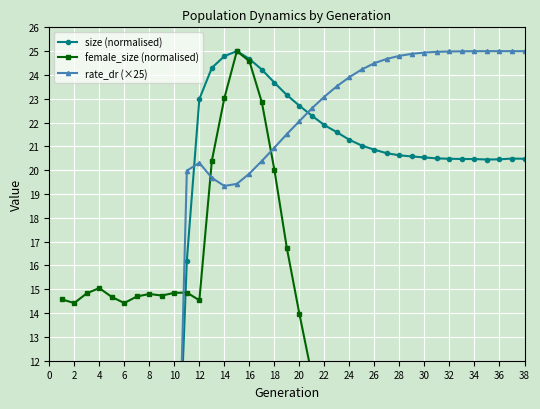

After their last crossing, which series has the higher values: female_size (normalised) or rate_dr (×25)?

rate_dr (×25)